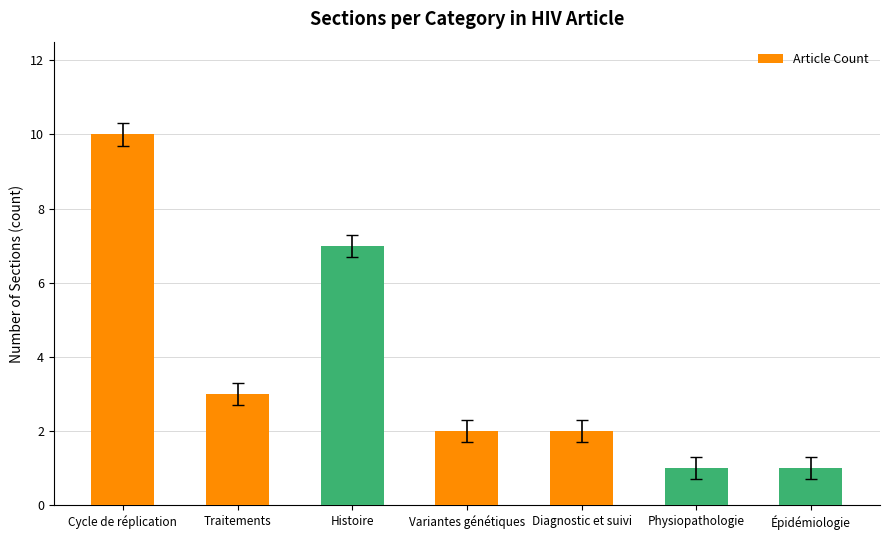

What is the difference between the second highest and second lowest values?

6